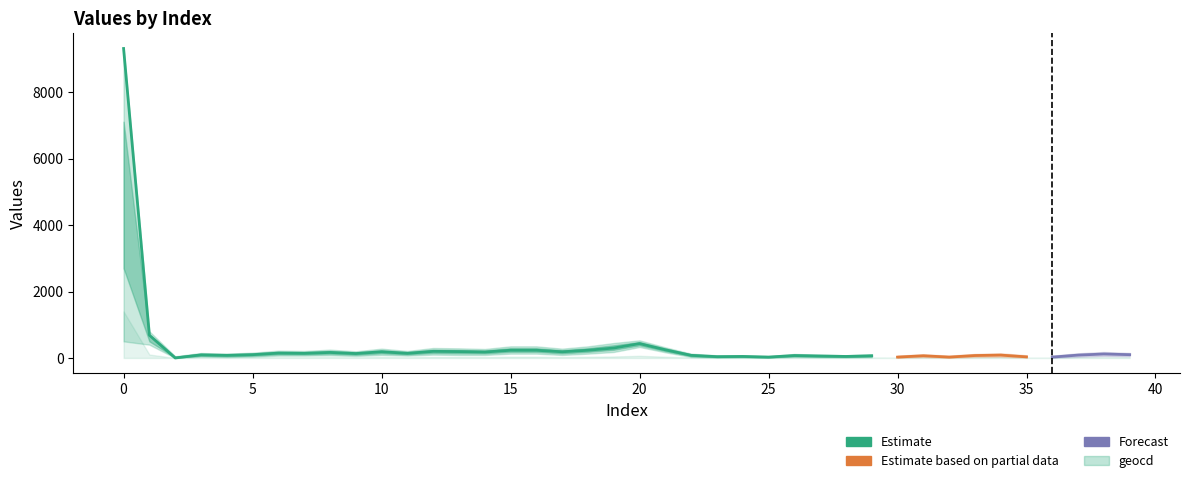

Which category has the lowest value across all series?

2